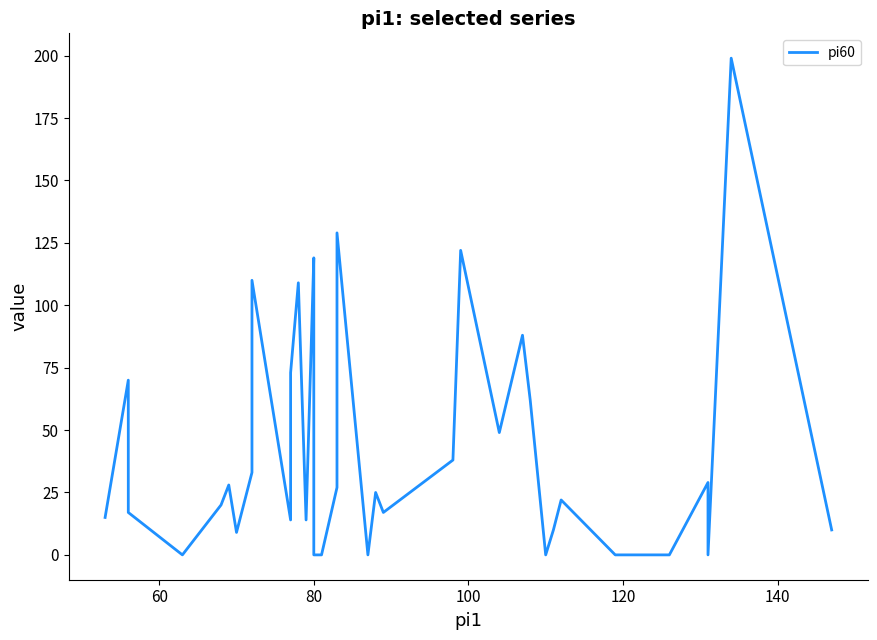

What is the maximum value shown in the chart?

199